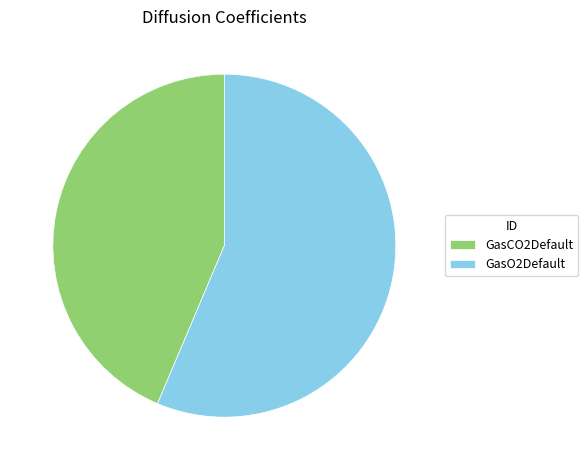

Is it true that GasCO2Default is 31% of the pie?

False